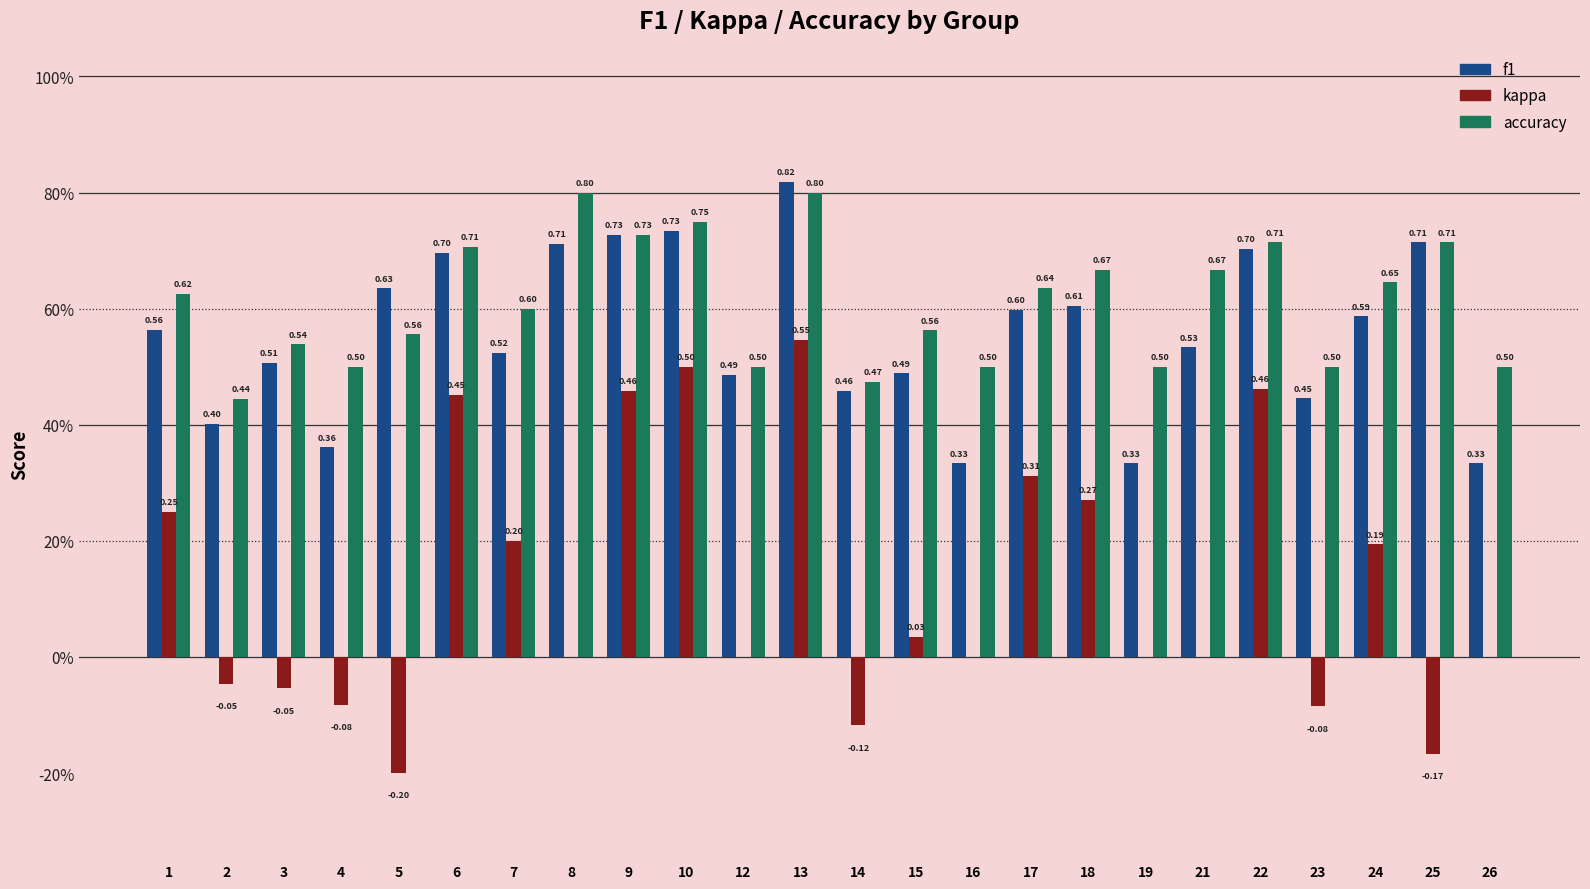

The f1 series shows 0.3 at 16. True or false?

True